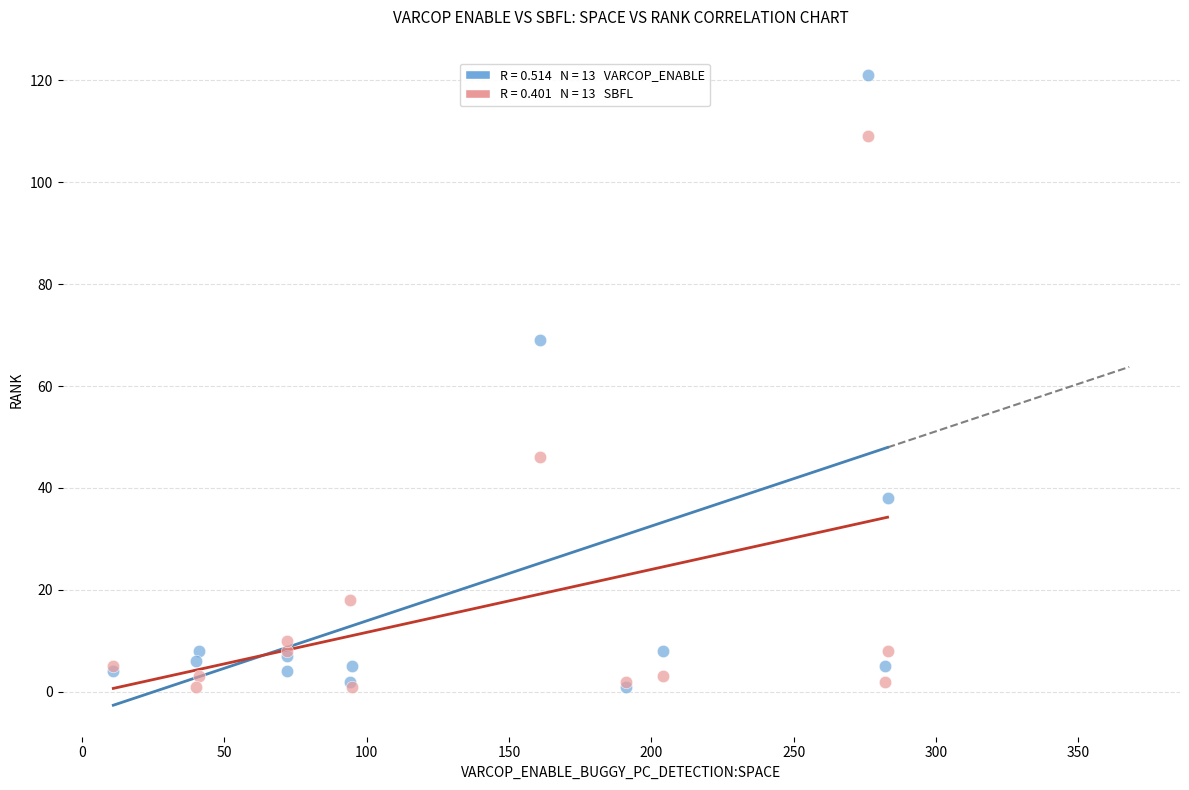

Across all series, what Y value is closest to 61?

69